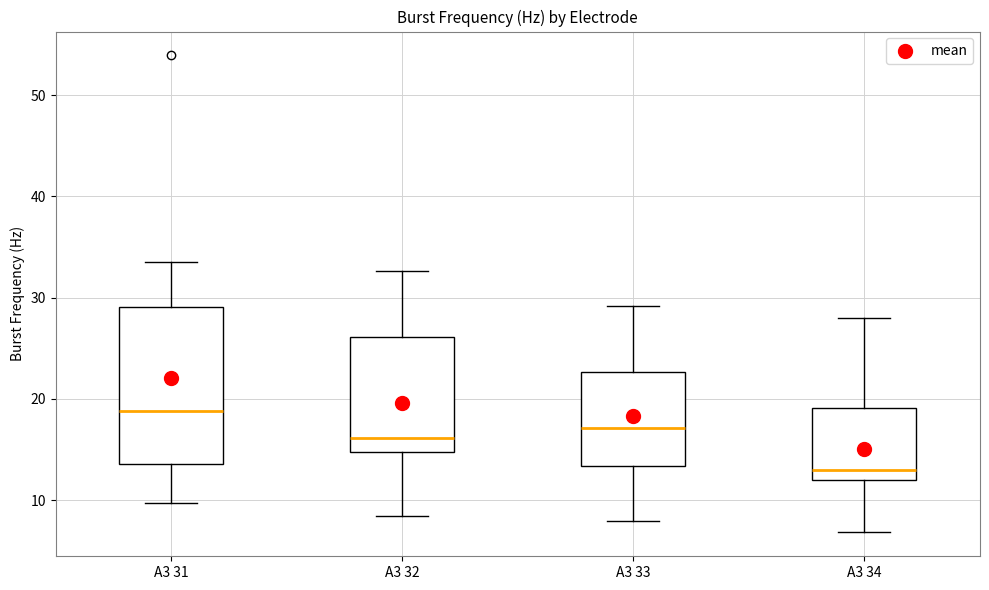

Reading left to right, transcribe this box plot: for each box, give where its median line is, the range the box spans, and where its two whiskers end, as read against the y-axis. The values are not printed on the chart, so give them approximately, as read against the axis.

A3 31: median 19, box 14 to 29, whiskers 10 to 34
A3 32: median 16, box 15 to 26, whiskers 8 to 33
A3 33: median 17, box 13 to 23, whiskers 8 to 29
A3 34: median 13, box 12 to 19, whiskers 7 to 28